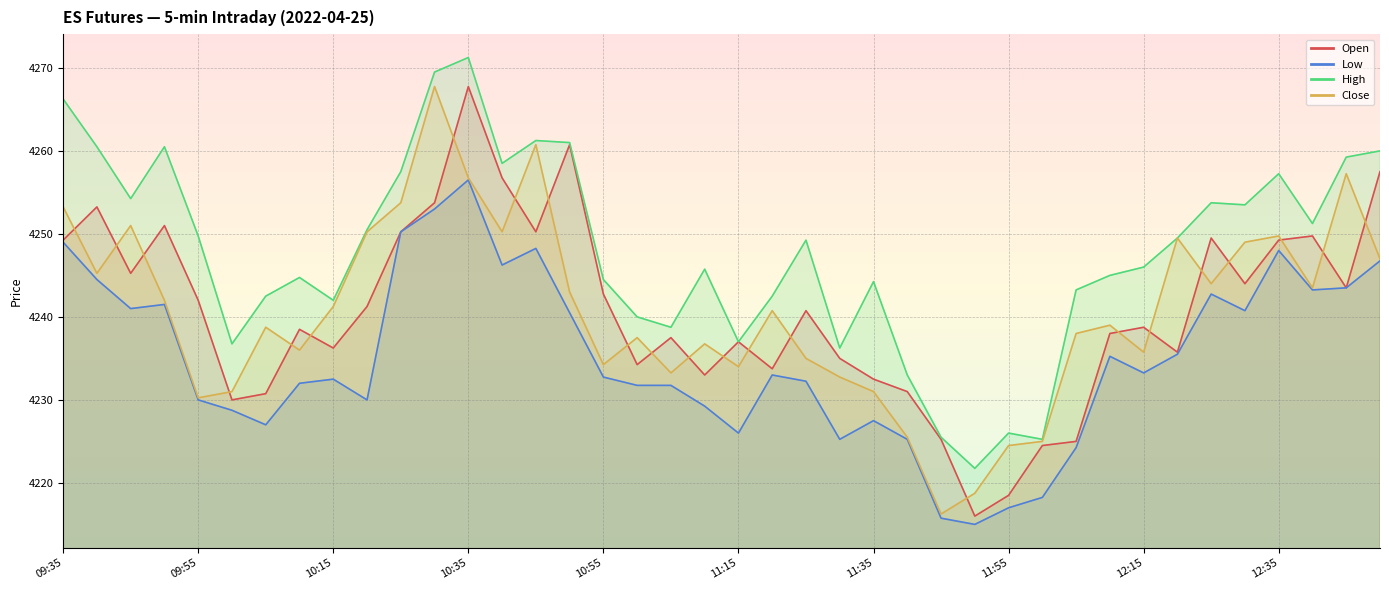

Reading right to left, list all the values displayed in this chart.

Open: 4257.5	4243.5	4249.8	4249.2	4244.0	4249.5	4235.8	4238.8	4238.0	4225.0	4224.5	4218.5	4216.0	4225.2	4231.0	4232.5	4235.0	4240.8	4233.8	4237.0	4233.0	4237.5	4234.2	4242.8	4260.8	4250.2	4256.8	4267.8	4253.8	4250.2	4241.2	4236.2	4238.5	4230.8	4230.0	4242.0	4251.0	4245.2	4253.2	4249.2
Low: 4246.8	4243.5	4243.2	4248.0	4240.8	4242.8	4235.5	4233.2	4235.2	4224.2	4218.2	4217.0	4215.0	4215.8	4225.2	4227.5	4225.2	4232.2	4233.0	4226.0	4229.2	4231.8	4231.8	4232.8	4240.5	4248.2	4246.2	4256.5	4253.0	4250.2	4230.0	4232.5	4232.0	4227.0	4228.8	4230.0	4241.5	4241.0	4244.5	4249.0
High: 4260.0	4259.2	4251.2	4257.2	4253.5	4253.8	4249.5	4246.0	4245.0	4243.2	4225.2	4226.0	4221.8	4225.5	4233.0	4244.2	4236.2	4249.2	4242.5	4237.0	4245.8	4238.8	4240.0	4244.5	4261.0	4261.2	4258.5	4271.2	4269.5	4257.5	4250.5	4242.0	4244.8	4242.5	4236.8	4249.8	4260.5	4254.2	4260.5	4266.2
Close: 4247.0	4257.2	4243.5	4249.8	4249.0	4244.0	4249.5	4235.8	4239.0	4238.0	4225.0	4224.5	4218.8	4216.2	4225.5	4231.0	4232.8	4235.0	4240.8	4234.0	4236.8	4233.2	4237.5	4234.2	4243.0	4260.8	4250.2	4256.8	4267.8	4253.8	4250.2	4241.2	4236.0	4238.8	4231.0	4230.2	4242.0	4251.0	4245.2	4253.2